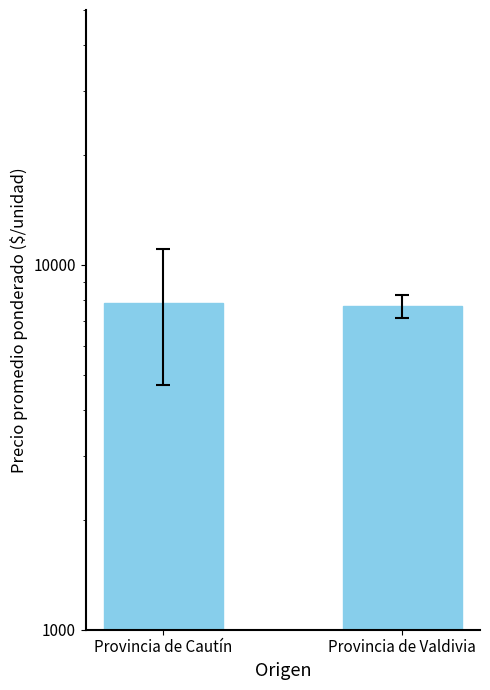

List the labels in order of value, largest first.

Provincia de Cautín, Provincia de Valdivia